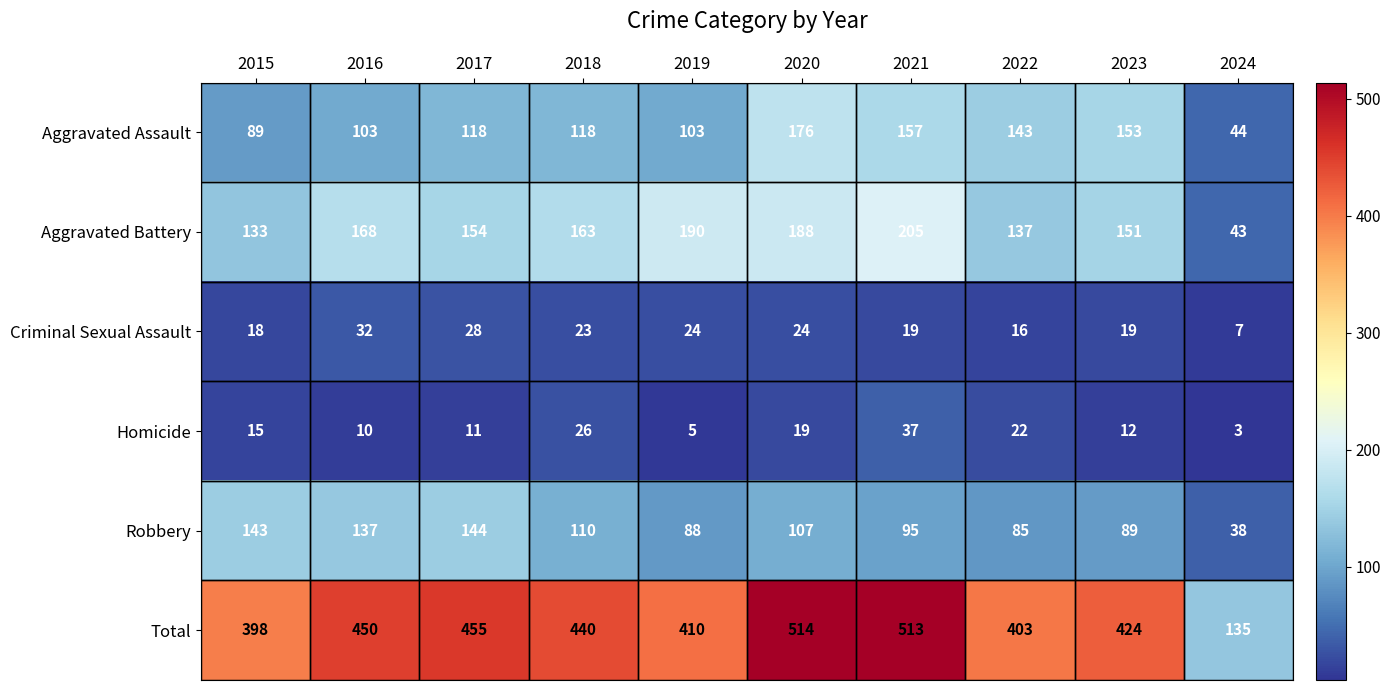

What is the sum of the Criminal Sexual Assault values at 2018 and 2020?

47